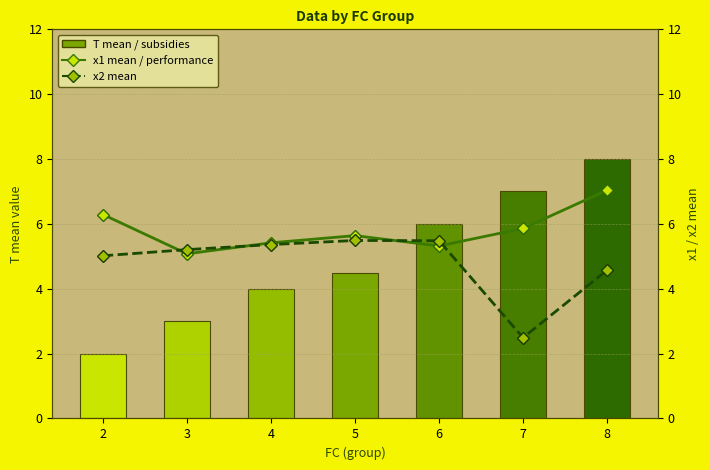

Reading right to left, list all the values displayed in this chart.

T (mean per FC): 8.0	7.0	6.0	4.5	4.0	3.0	2.0
x1 (mean per FC): 7.0	5.9	5.3	5.6	5.4	5.1	6.3
x2 (mean per FC): 4.6	2.5	5.5	5.5	5.4	5.2	5.0